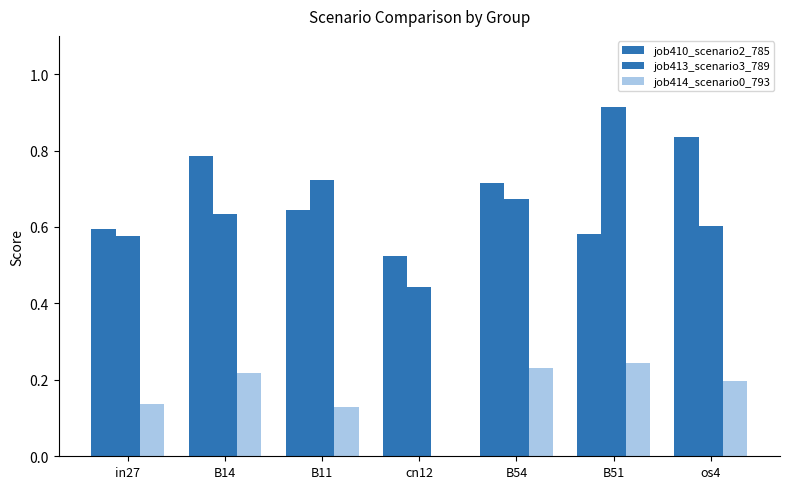

What is the average value of the job410_scenario2_785 series?

0.7